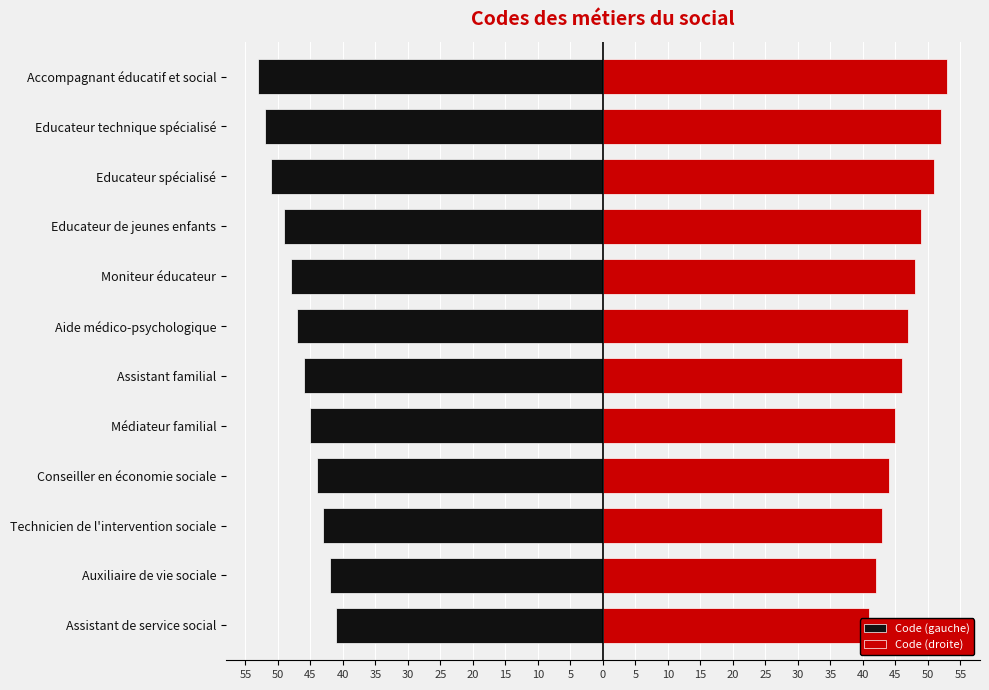

What is the highest value of the Code (droite) series?

53